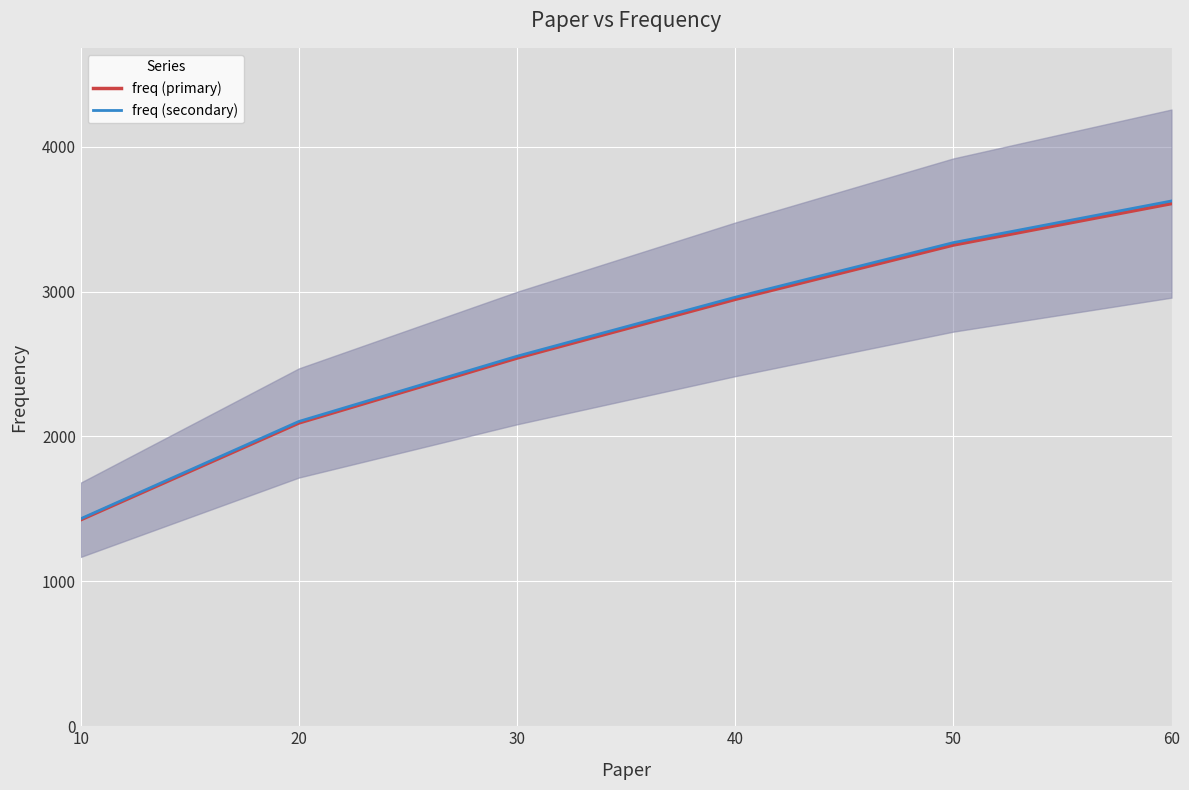

Between 20 and 50, which is larger?

50